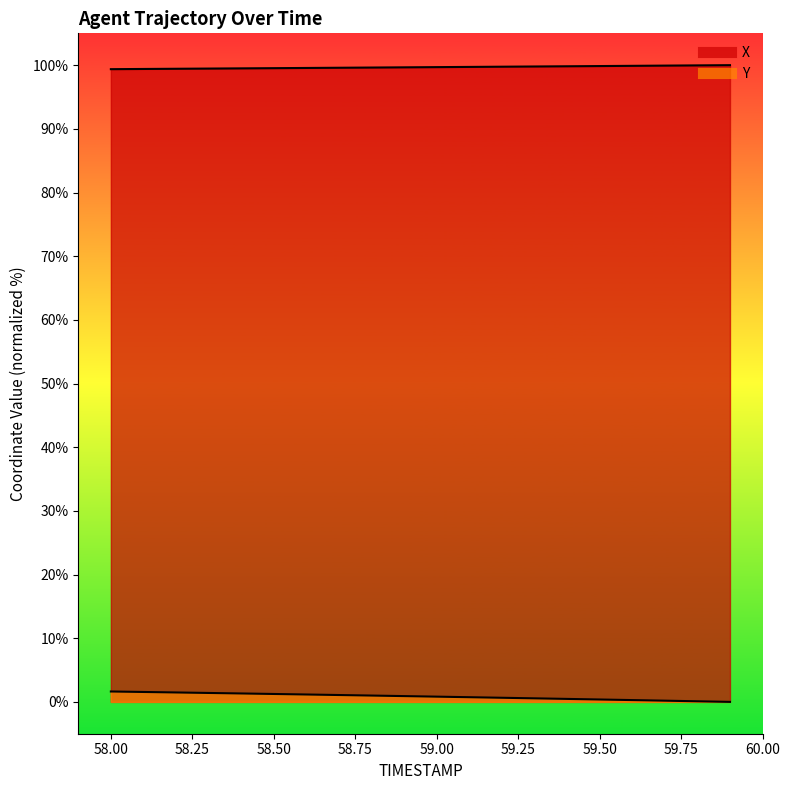

The Y series shows 0.6 at 59.3. True or false?

True